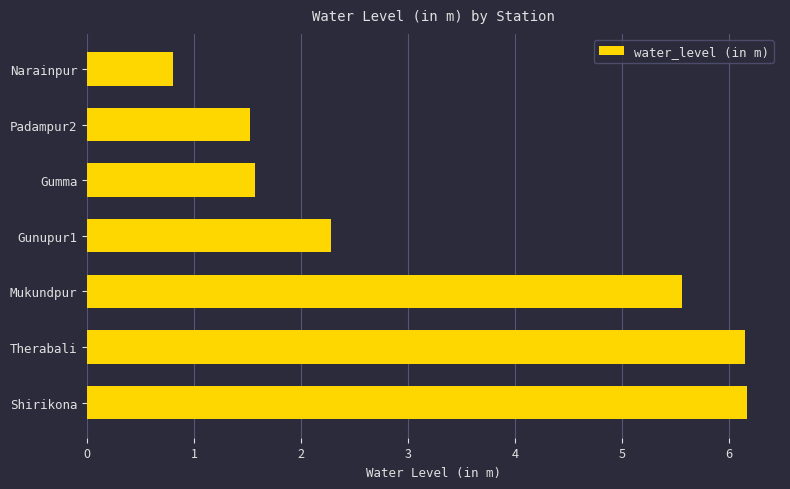

True or false: the data shows 6.2 at Therabali.

True